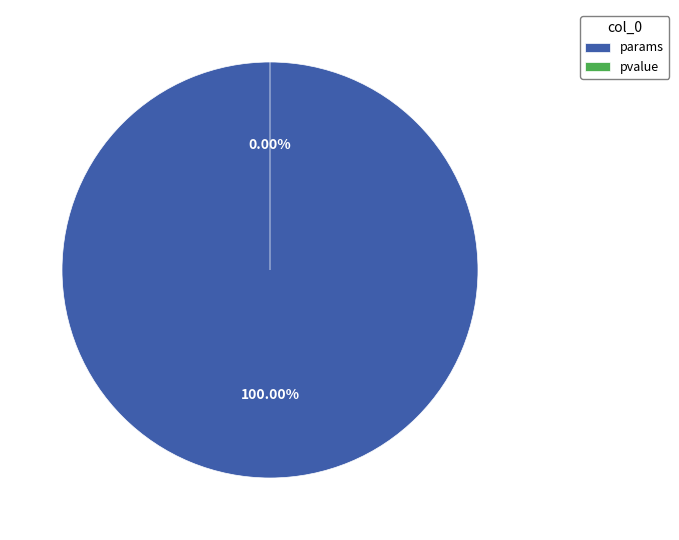

What percentage is the params slice, to the nearest percent?

100%